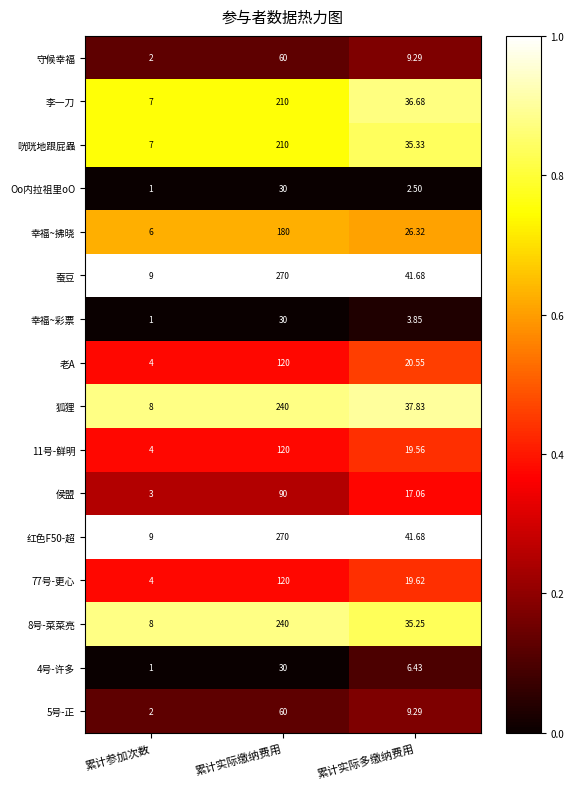

Is the value of 幸福~拂晓 at 累计实际缴纳费用 greater than the value of 5号-正 at 累计实际多缴纳费用?

Yes